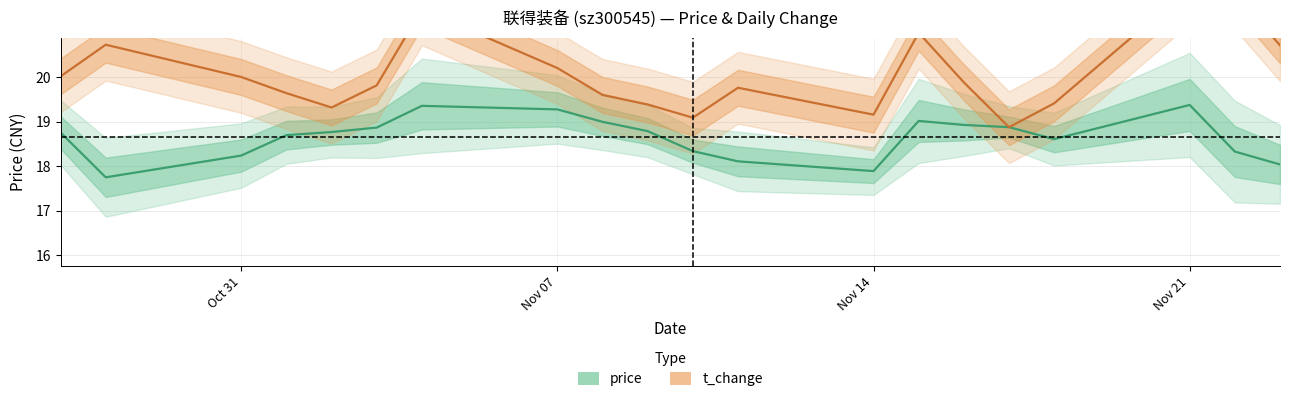

Reading left to right, what are all the values shown in this chart?

price: 18.8	17.8	18.2	18.7	18.8	18.9	19.4	19.3	19.0	18.8	18.3	18.1	17.9	19.0	18.9	18.9	18.6	19.4	18.3	18.0
t_change: 20.0	20.7	20.0	19.6	19.3	19.8	21.5	20.2	19.6	19.4	19.1	19.8	19.2	21.0	19.9	18.9	19.4	22.0	21.9	20.7